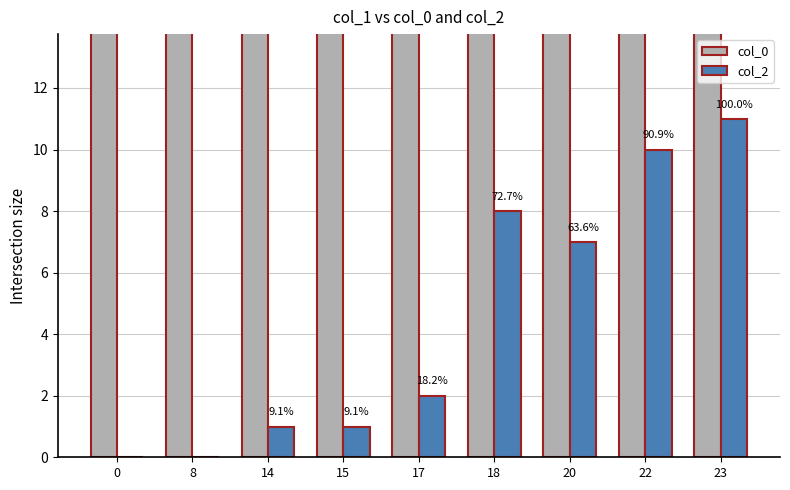

Reading left to right, transcribe all the data shown in this chart.

col_0: 0=439.1	8=439.5	14=439.5	15=439.5	17=439.6	18=439.6	20=439.6	22=439.6	23=440.0
col_2: 0=0.0	8=0.0	14=1.0	15=1.0	17=2.0	18=8.0	20=7.0	22=10.0	23=11.0